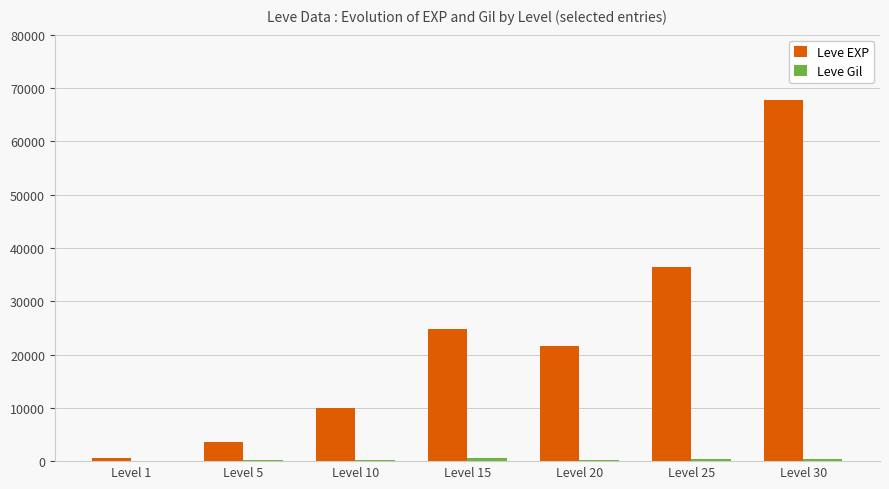

At which category is the sum across all series the highest?

Level 30